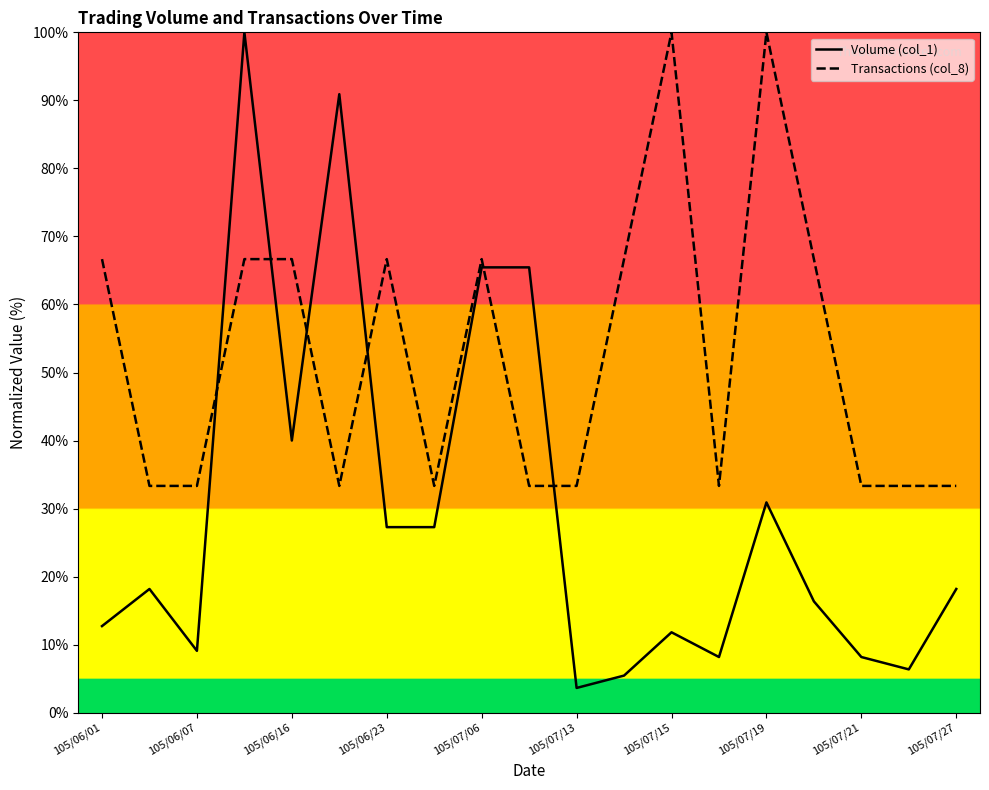

What is the difference between the maximum and minimum values in the Volume (col_1) series?

96.4